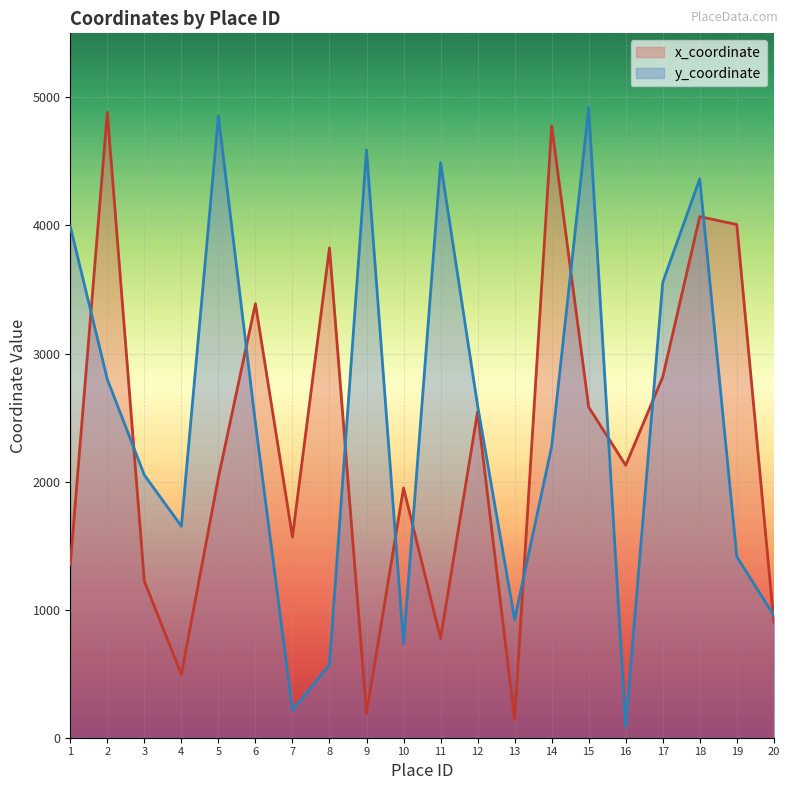

What is the average value of the y_coordinate series?

2474